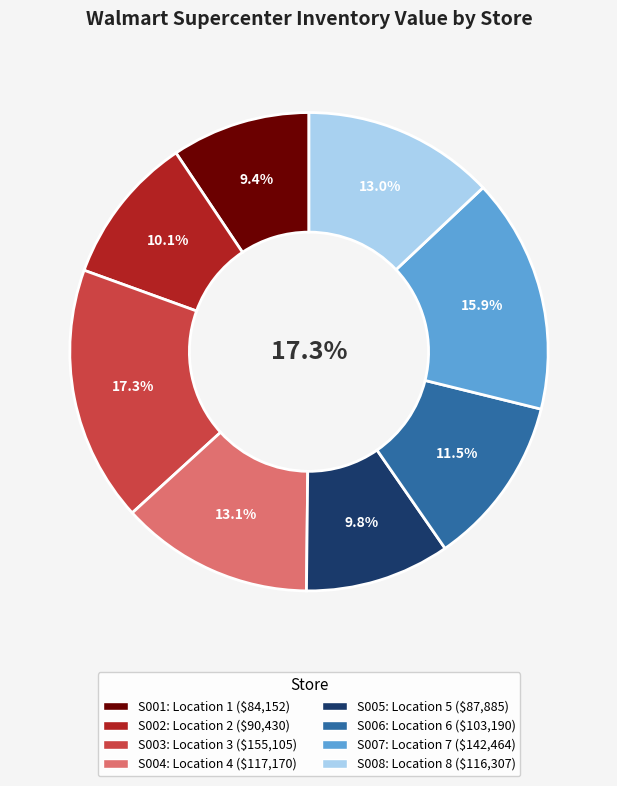

True or false: S006 accounts for 21% of the total.

False